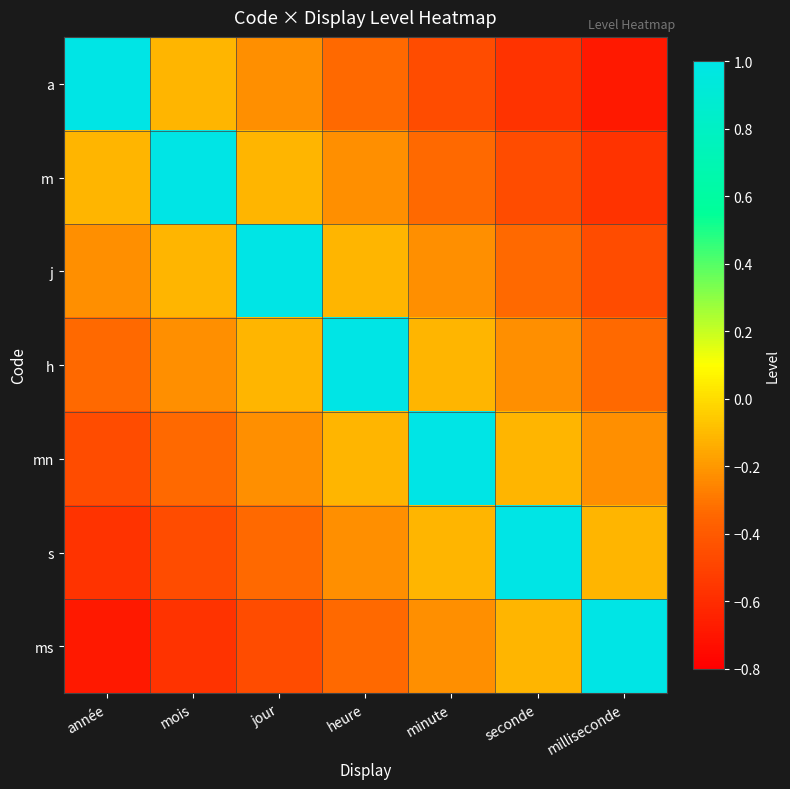

What is the difference between the highest and lowest values at mois?

1.6